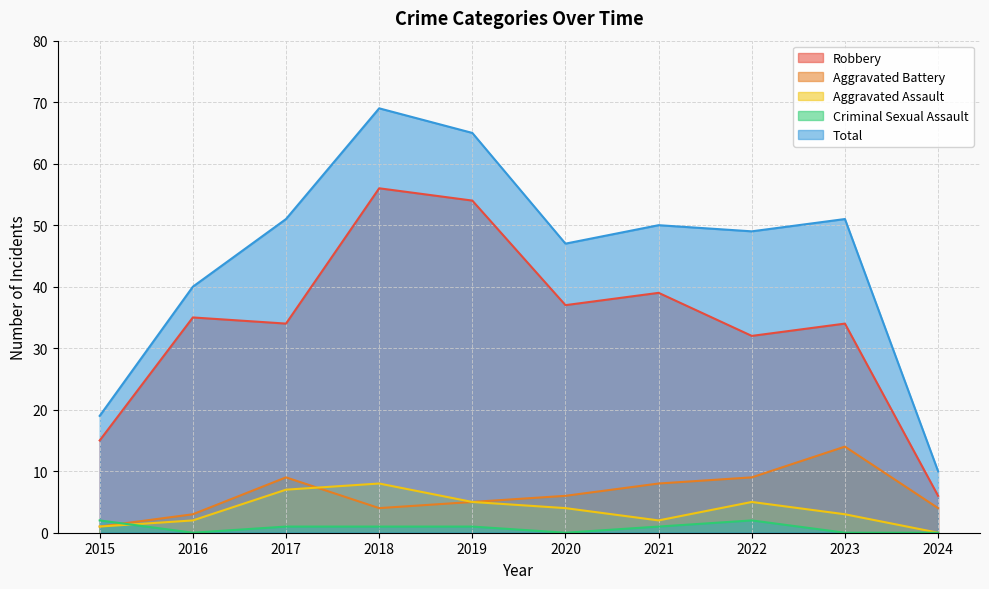

Which series has the largest total across all categories?

Total